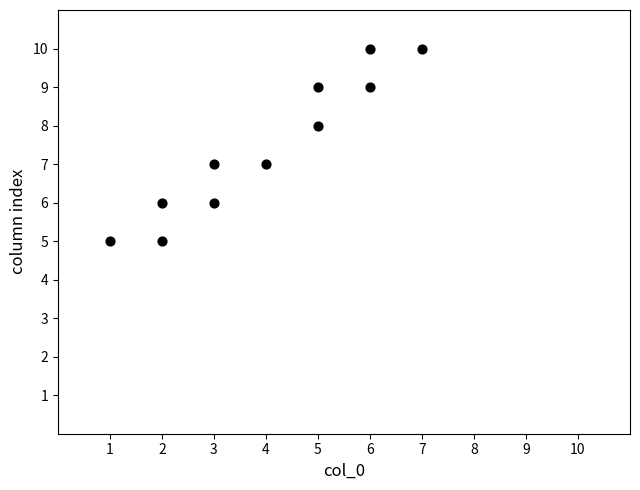

What is the average Y value?

7